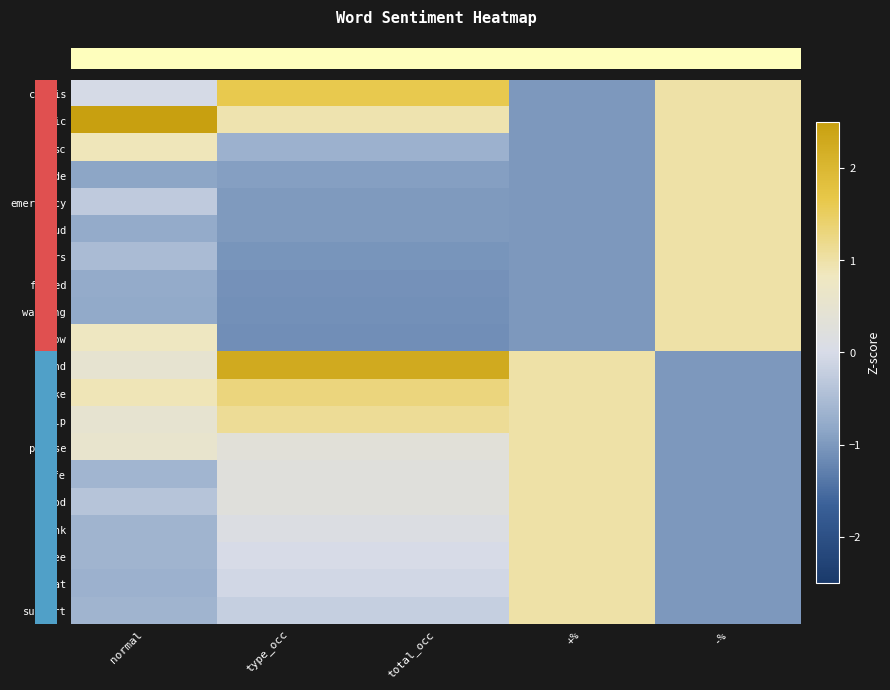

Between normal and type_occ, which is larger?

type_occ